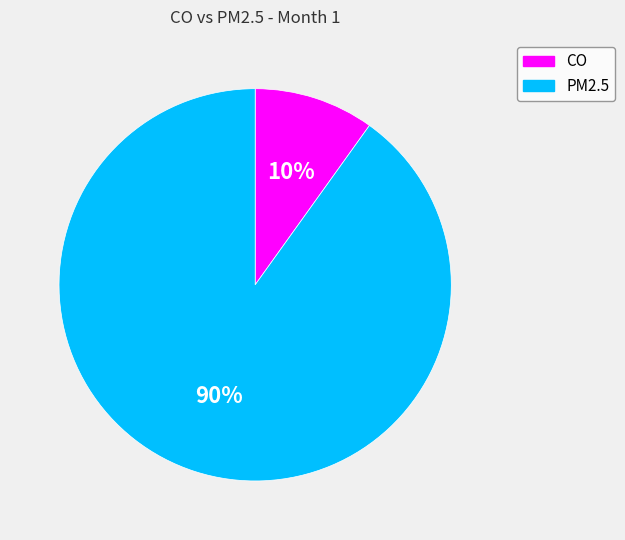

To the nearest percent, what is the difference between the PM2.5 and CO slice percentages?

80%